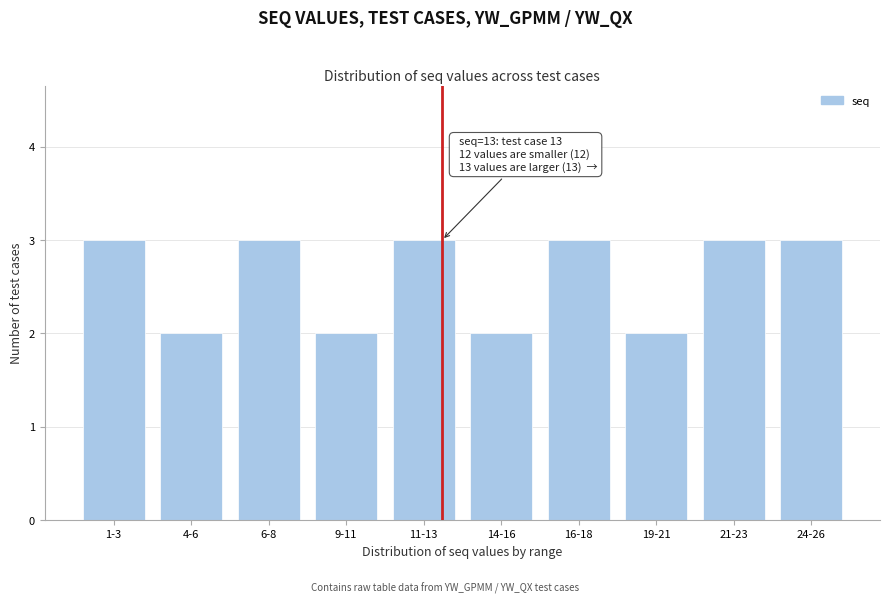

Reading left to right, what are all the values shown in this chart?

3	2	3	2	3	2	3	2	3	3